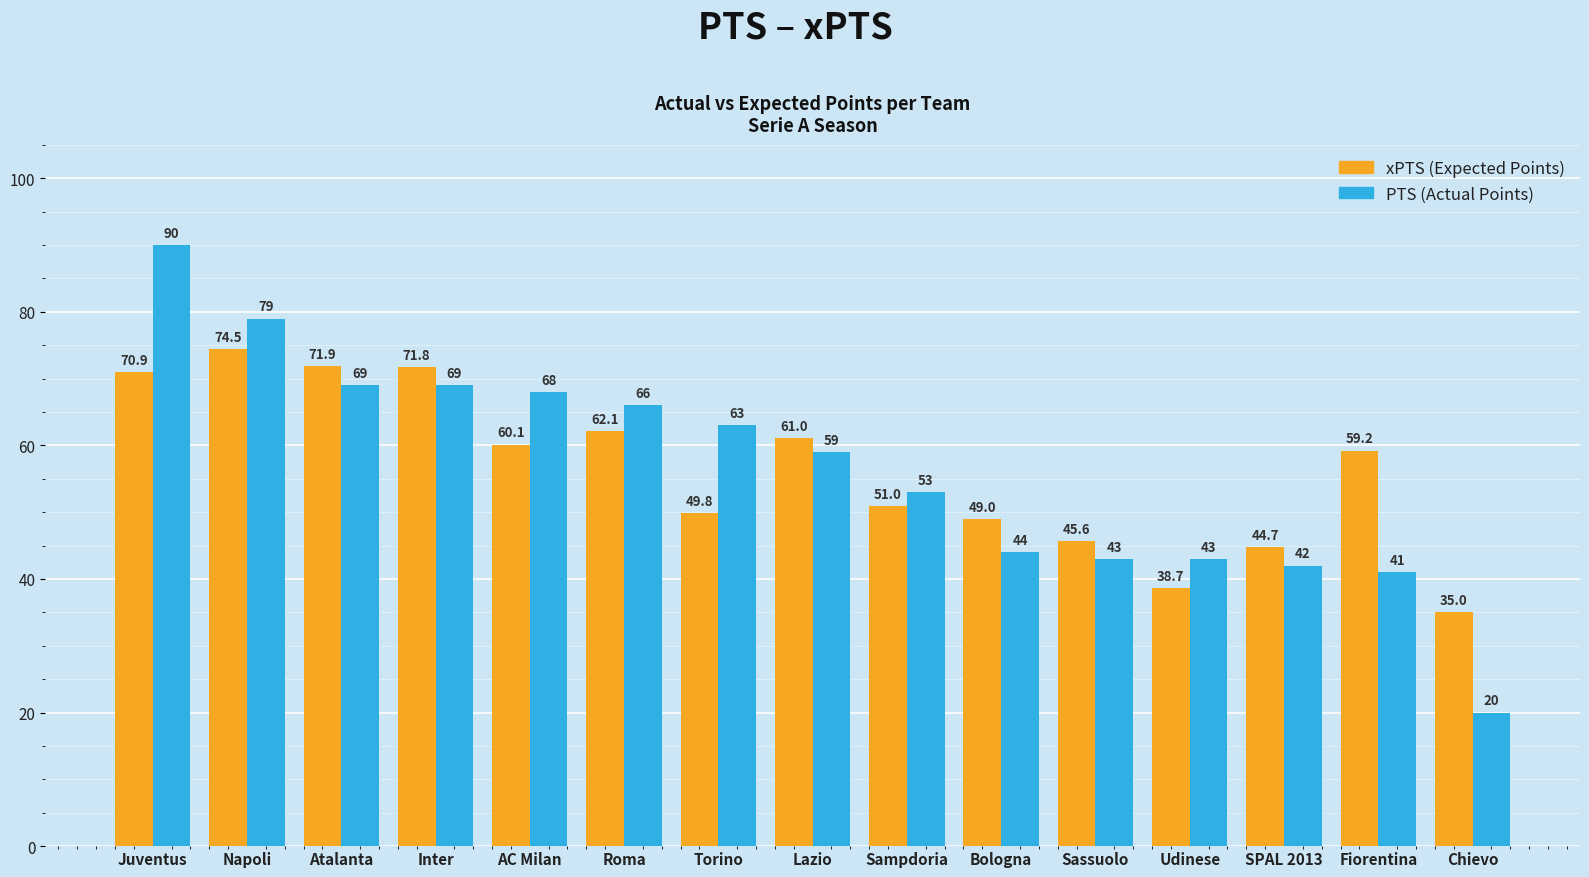

What is the spread (max minus min) of values at Lazio?

2.0